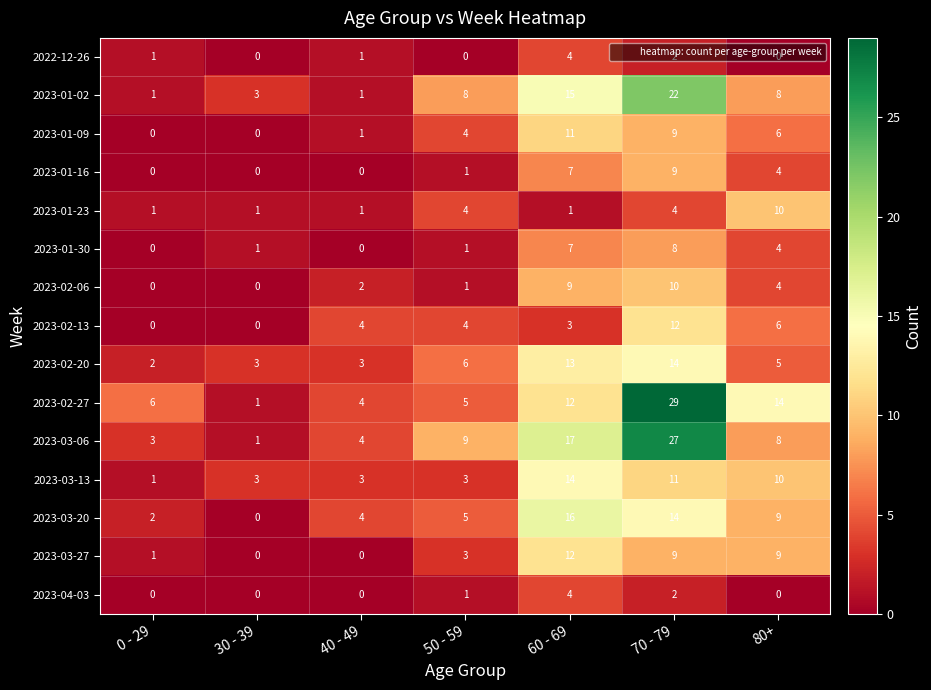

What is the maximum value shown in the chart?

29